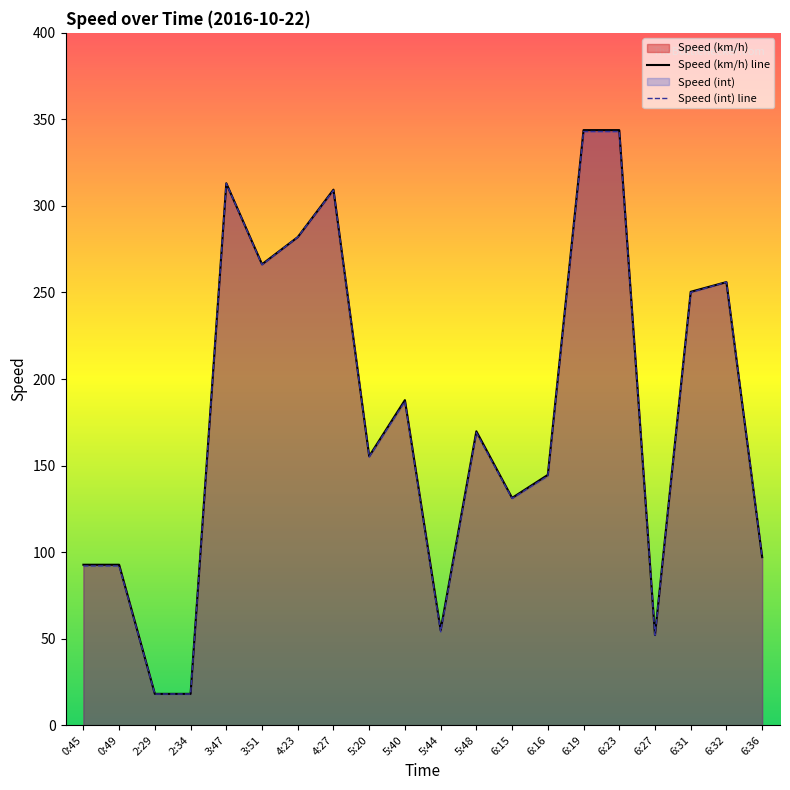

Reading right to left, extract all data points from this chart.

Speed (km/h) line: 97.1	256.0	250.4	52.1	343.8	343.8	144.6	131.3	169.8	54.9	187.8	155.4	309.4	282.0	266.3	313.1	18.1	18.1	92.7	92.7
Speed (int) line: 97.0	256.0	250.0	52.0	343.0	343.0	144.0	131.0	169.0	54.0	187.0	155.0	309.0	282.0	266.0	313.0	18.0	18.0	92.0	92.0